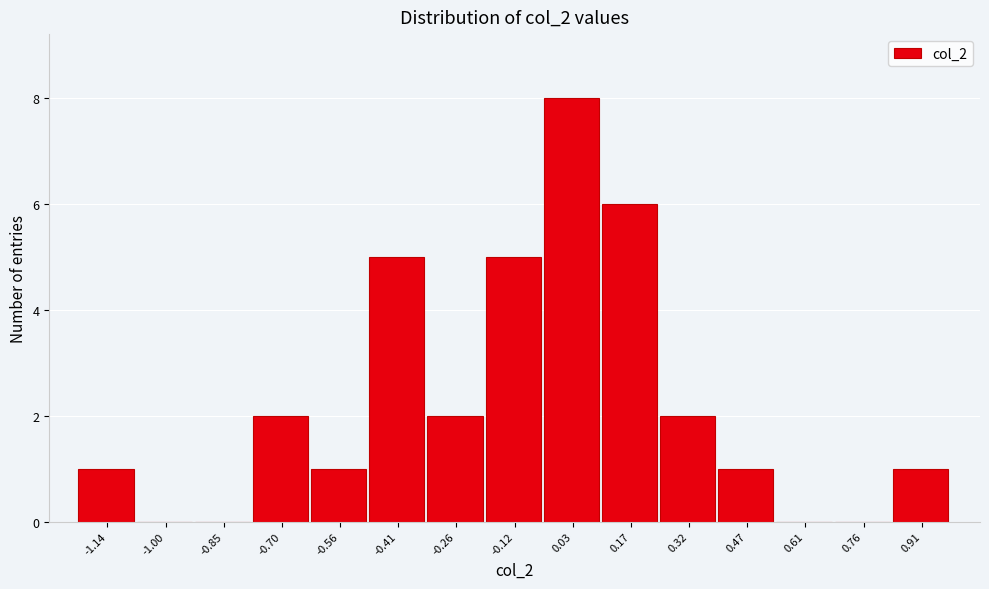

Reading right to left, extract all data points from this chart.

0.91=1	0.76=0	0.61=0	0.47=1	0.32=2	0.17=6	0.03=8	-0.12=5	-0.26=2	-0.41=5	-0.56=1	-0.70=2	-0.85=0	-1.00=0	-1.14=1